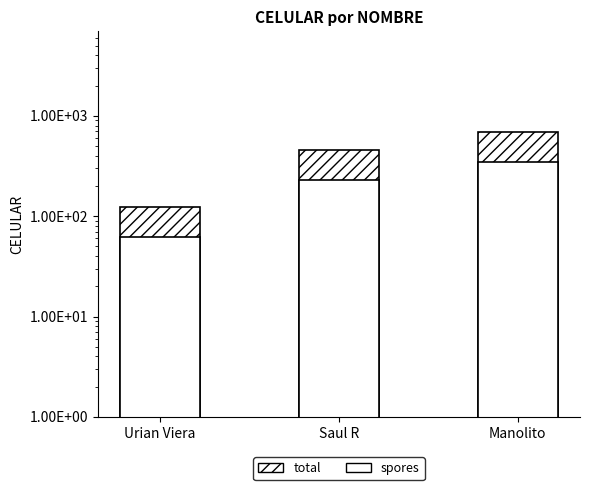

At which label does spores first exceed 228?

Manolito